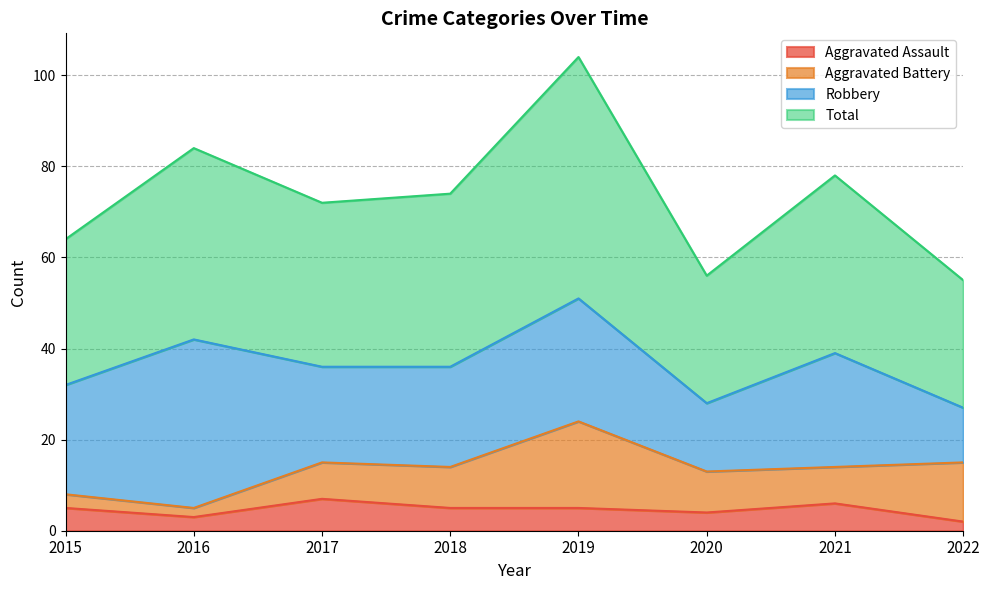

Is the value of Total at 2016 greater than the value of Aggravated Assault at 2022?

Yes